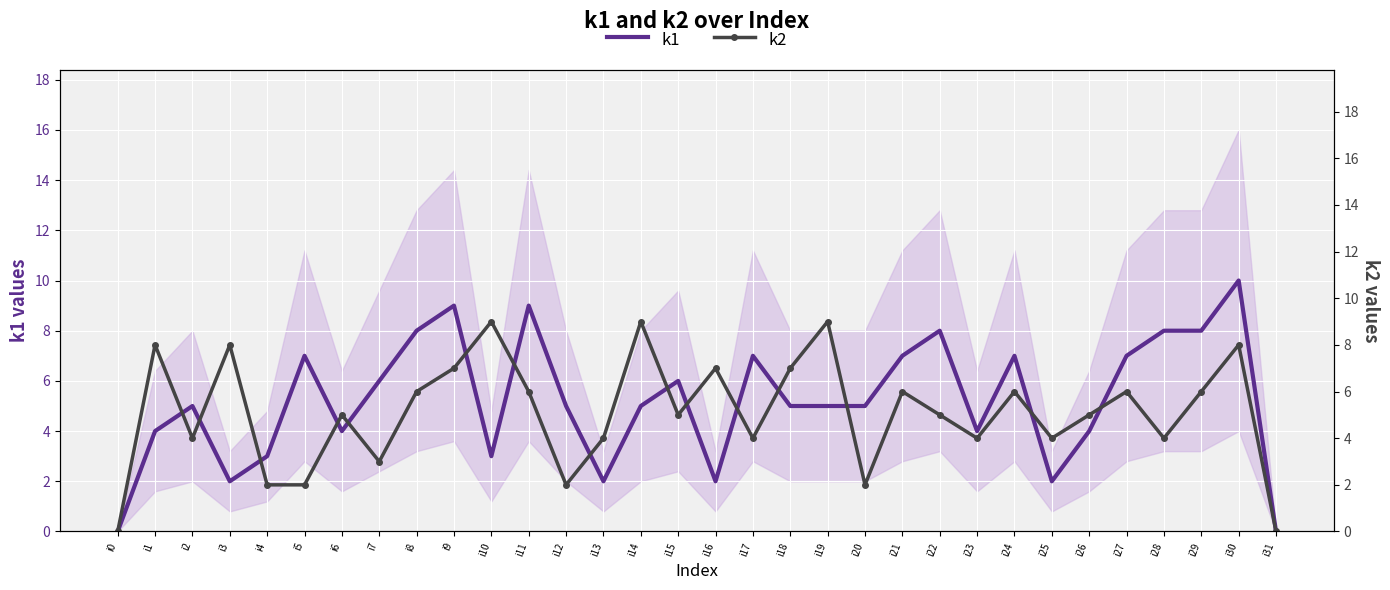

At which category is the sum across all series the highest?

i30